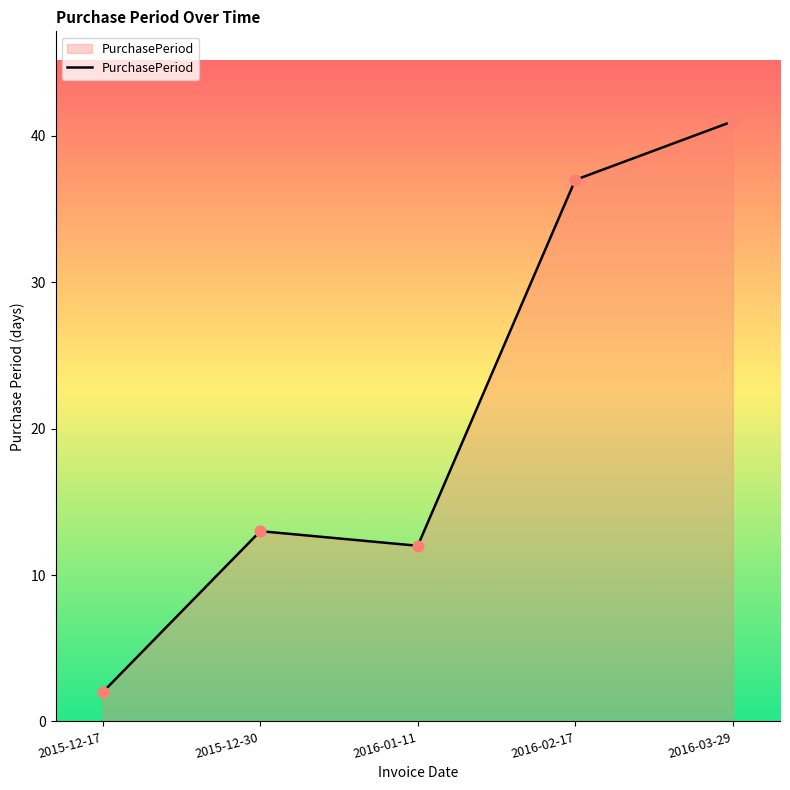

What is the ratio of the value at 2015-12-30 to the value at 2016-01-11?

1.1